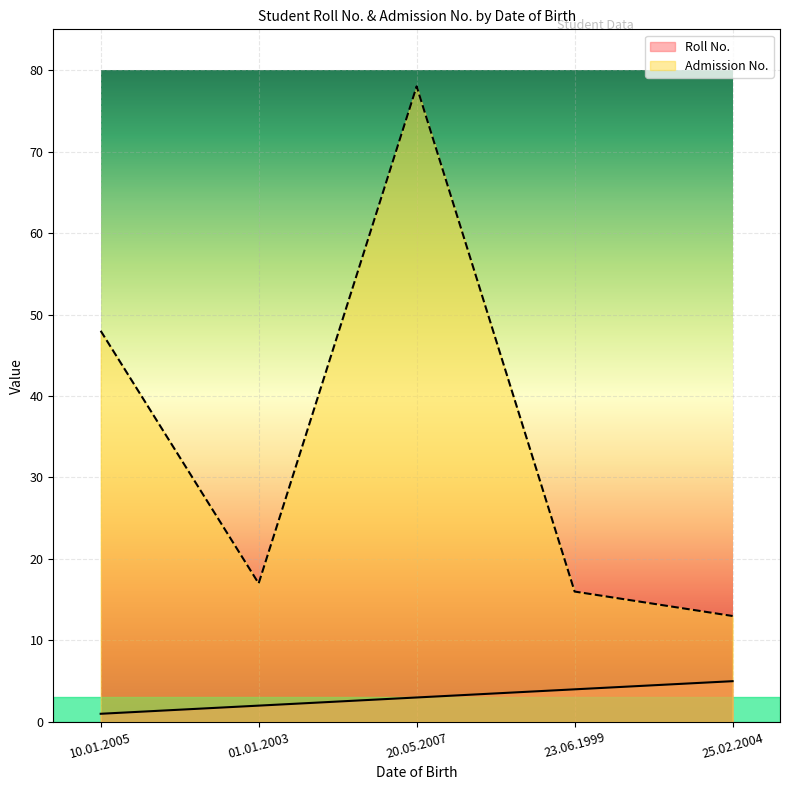

The Roll No. series shows 2 at 01.01.2003. True or false?

True